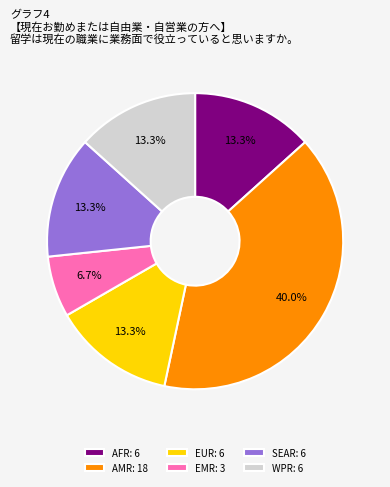

What is the total percentage of EMR: 3 and SEAR: 6?

20.0%